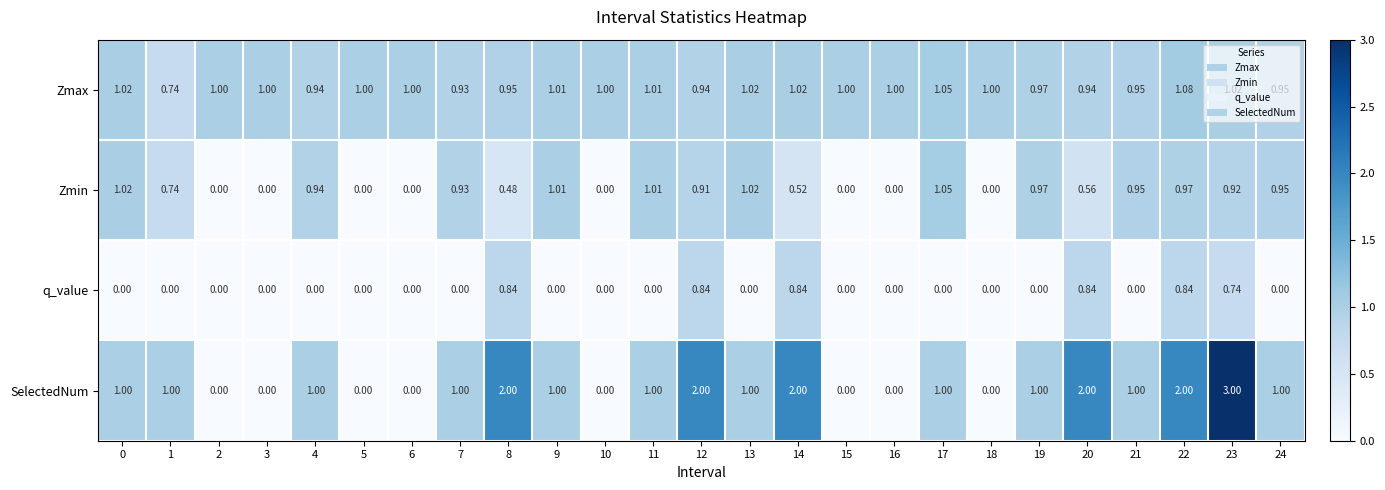

Which series has the largest total across all categories?

Zmax